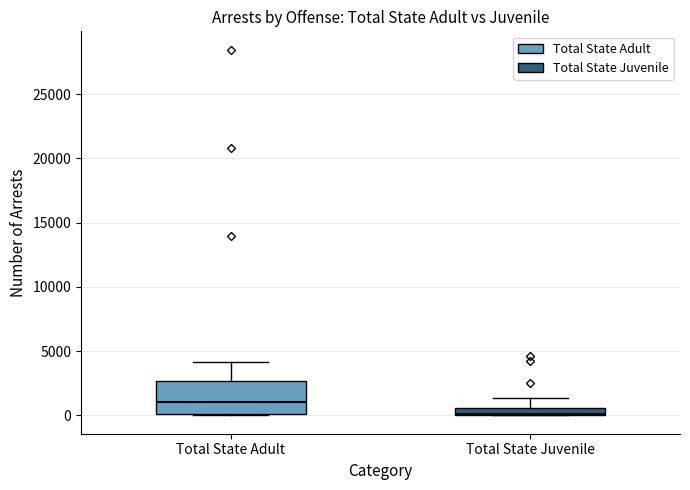

Which box's median line is the highest?

Total State Adult